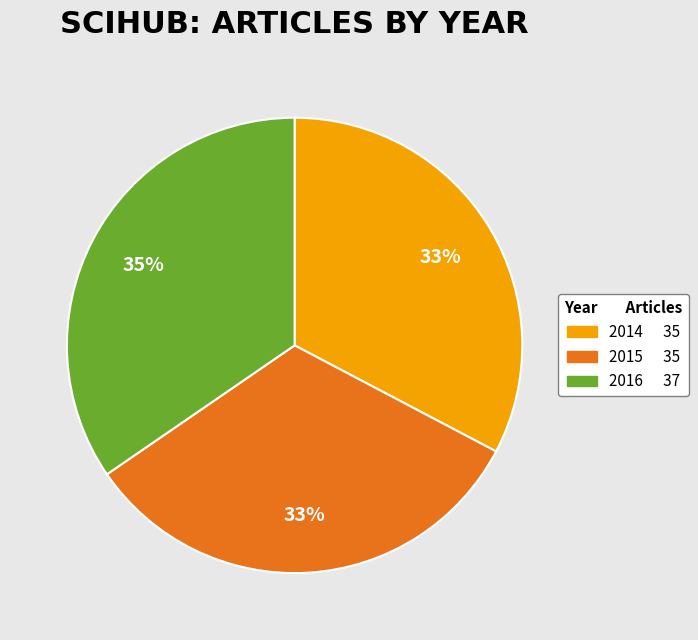

Count the number of slices in the pie.

3